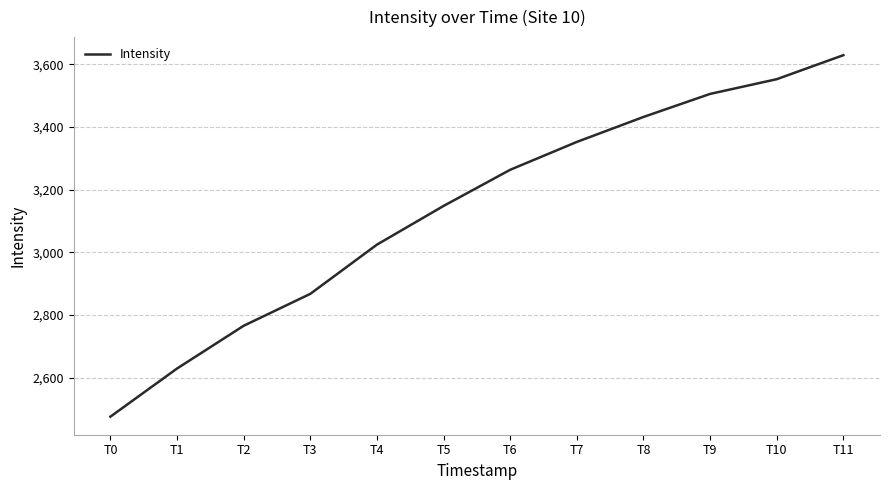

Rank the categories by value from highest to lowest.

T11, T10, T9, T8, T7, T6, T5, T4, T3, T2, T1, T0